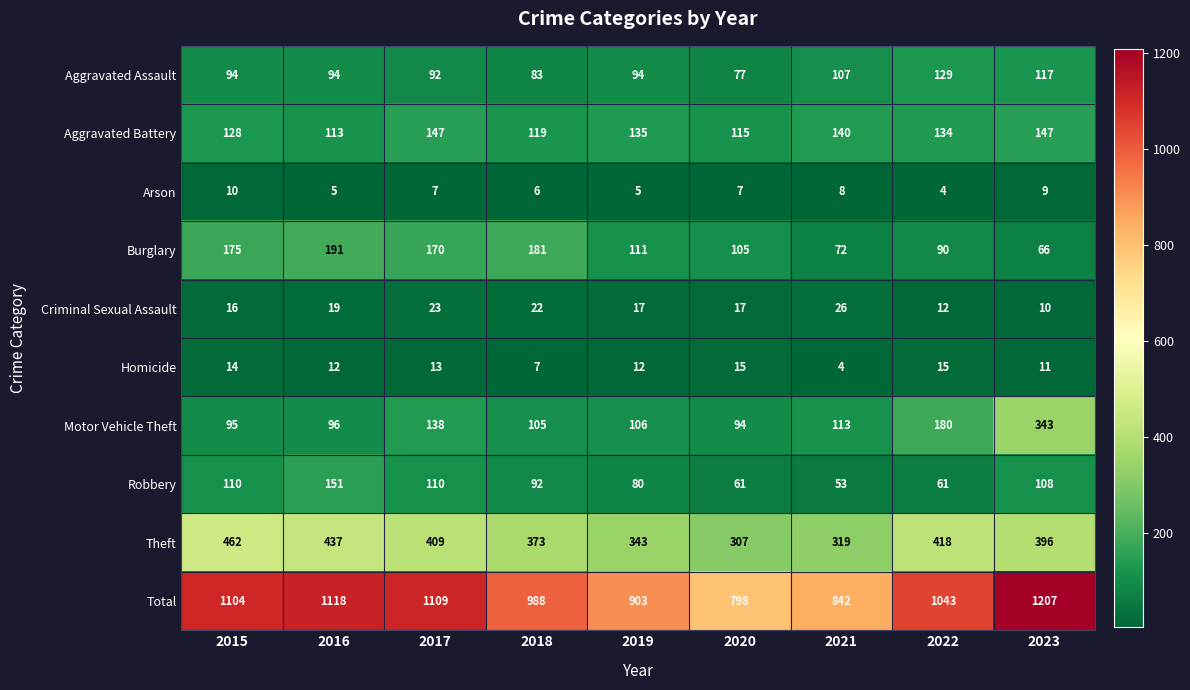

The value of Homicide at 2019 is 7. True or false?

False